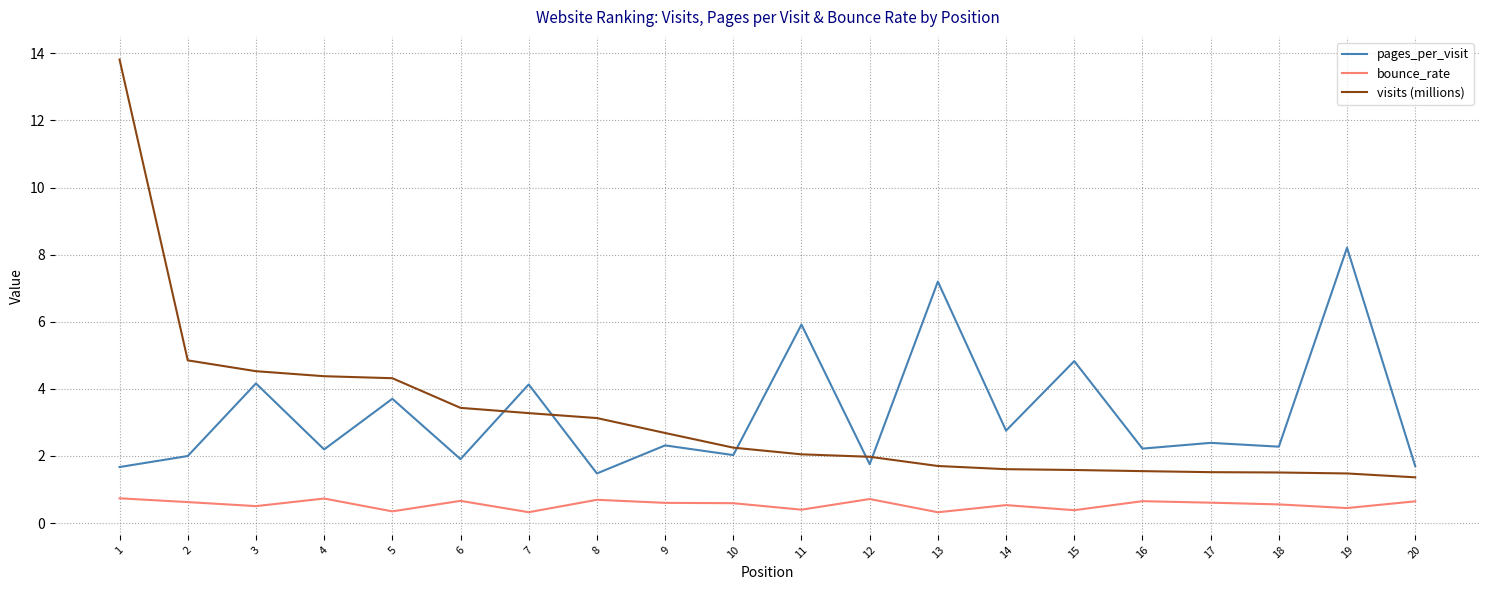

What is the total value across all series at 5?

8.4